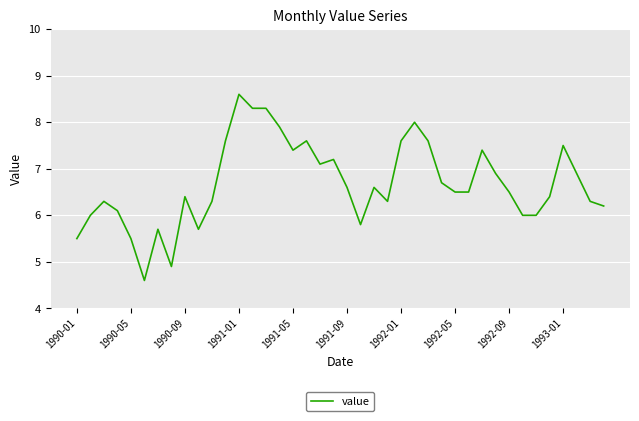

What is the difference between the maximum and minimum values?

4.0